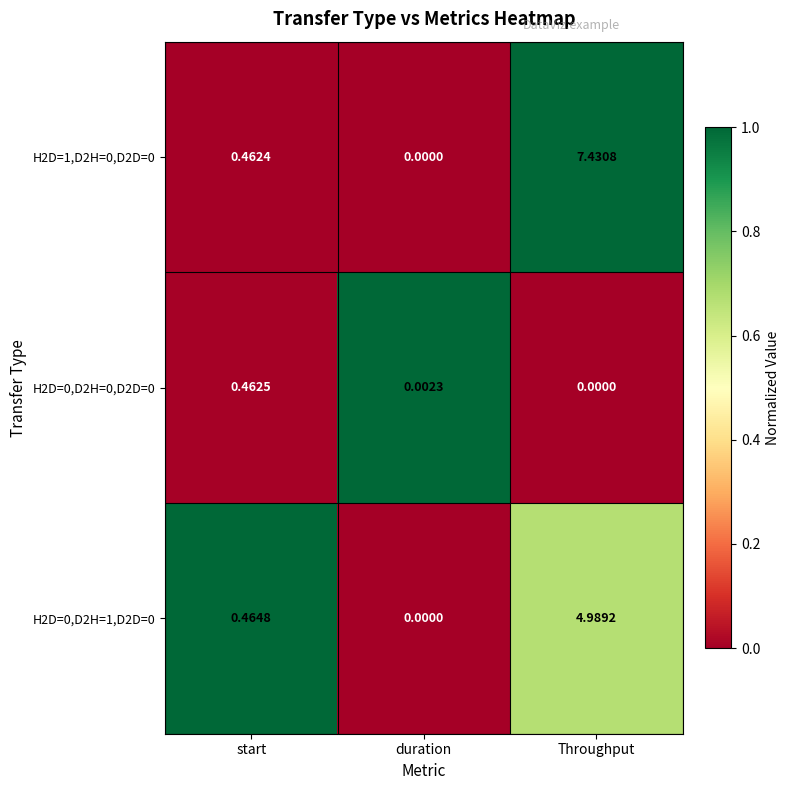

At which label is H2D=0,D2H=1,D2D=0 closest to 2?

start